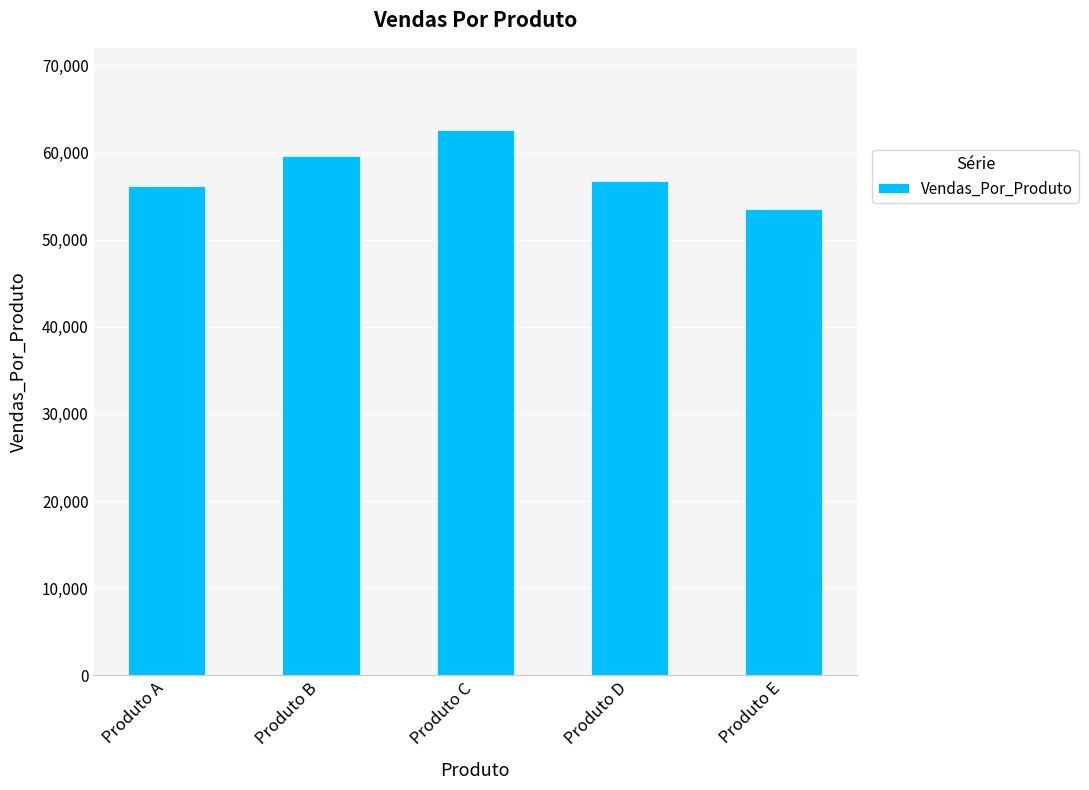

Reading right to left, transcribe all the data shown in this chart.

53471.7	56742.9	62625.6	59552.4	56157.1